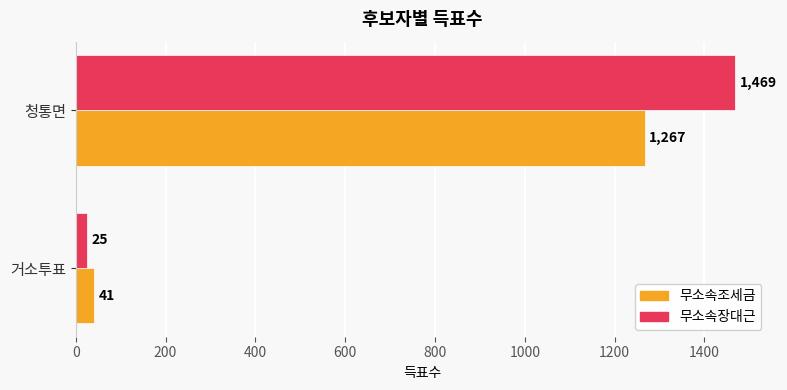

What is the sum of all 무소속조세금 values?

1308